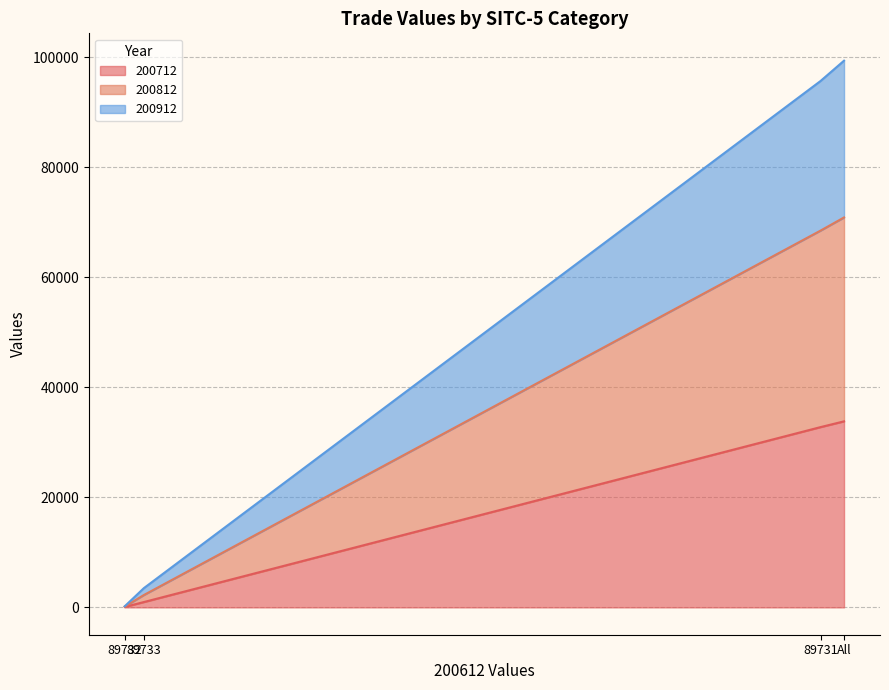

Which series has the widest spread of values?

200812